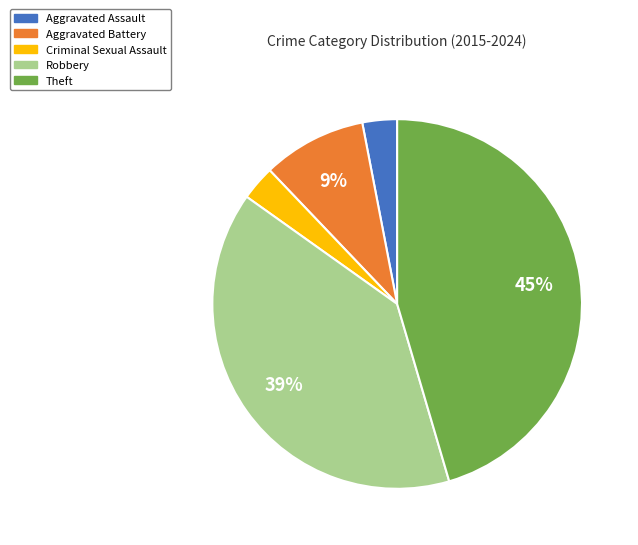

To the nearest percent, what is the average slice percentage?

20%